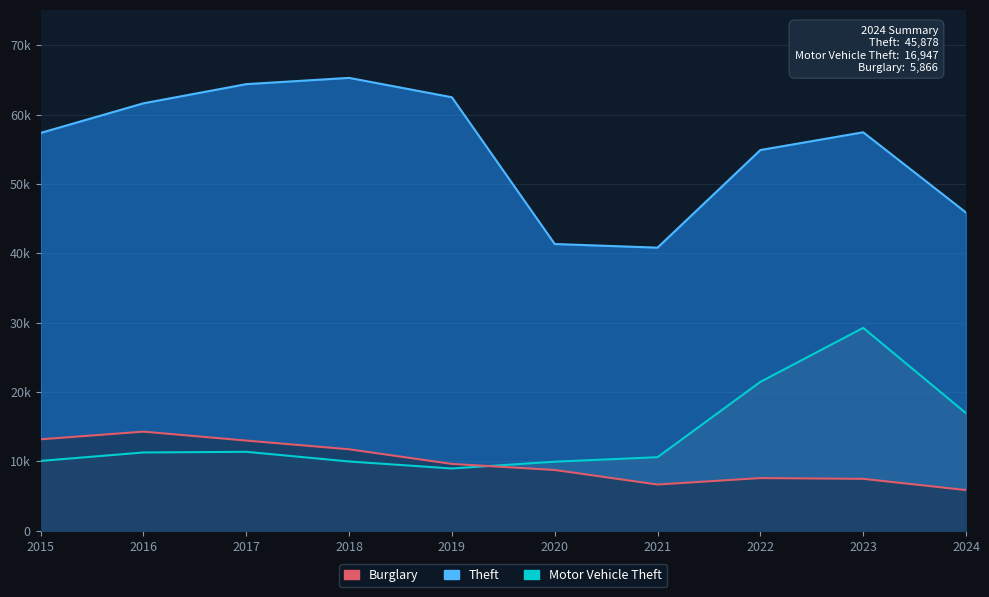

True or false: Motor Vehicle Theft has more than 1 interior local peaks.

True